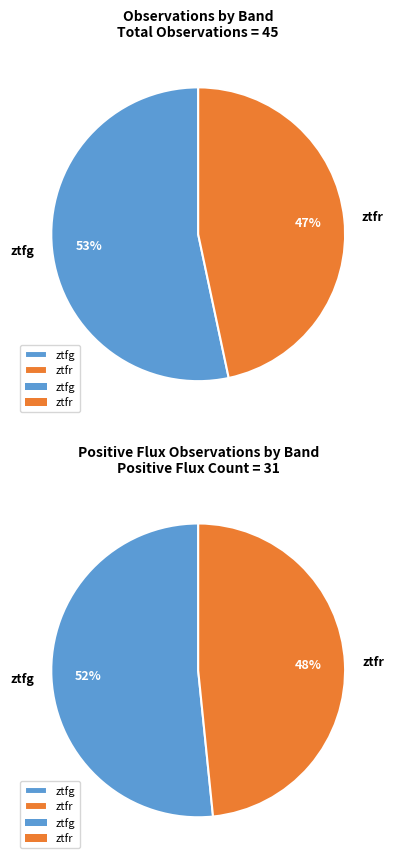

Rank the categories by value from highest to lowest.

ztfg, ztfr